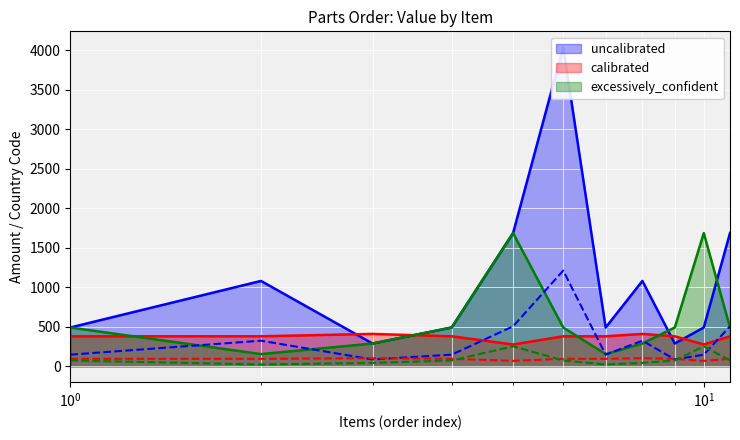

What is the highest value of the excessively_confident series?

1687.1